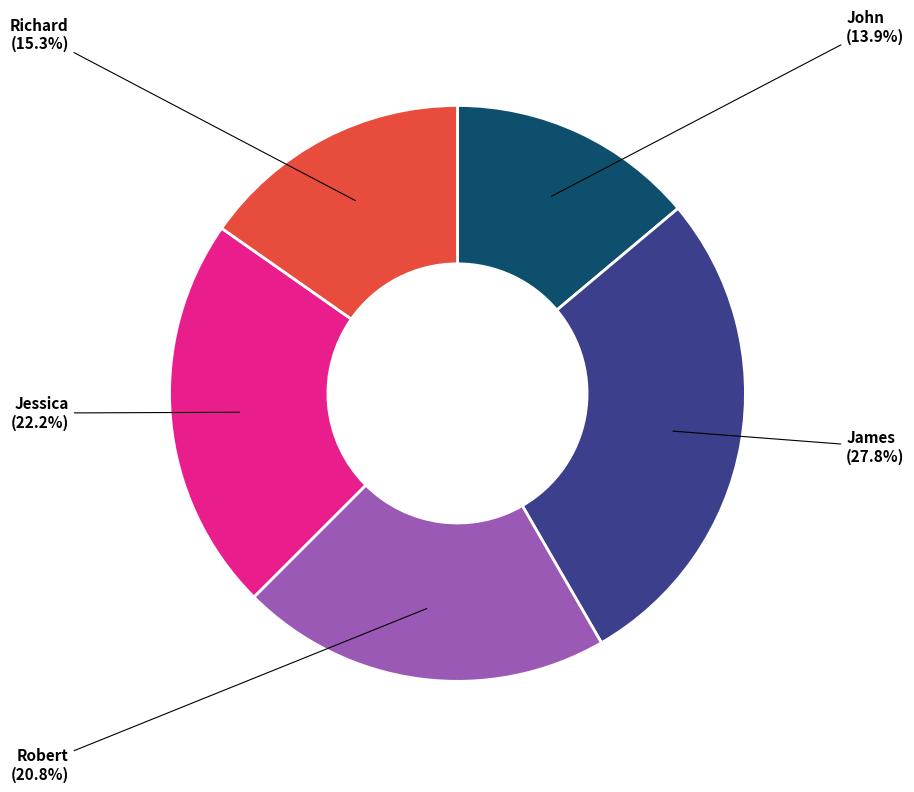

Does Jessica represent more than half of the total?

No